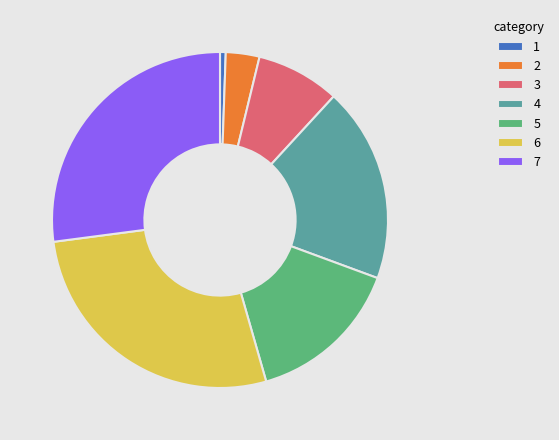

The 6 slice represents 41% of the pie. True or false?

False